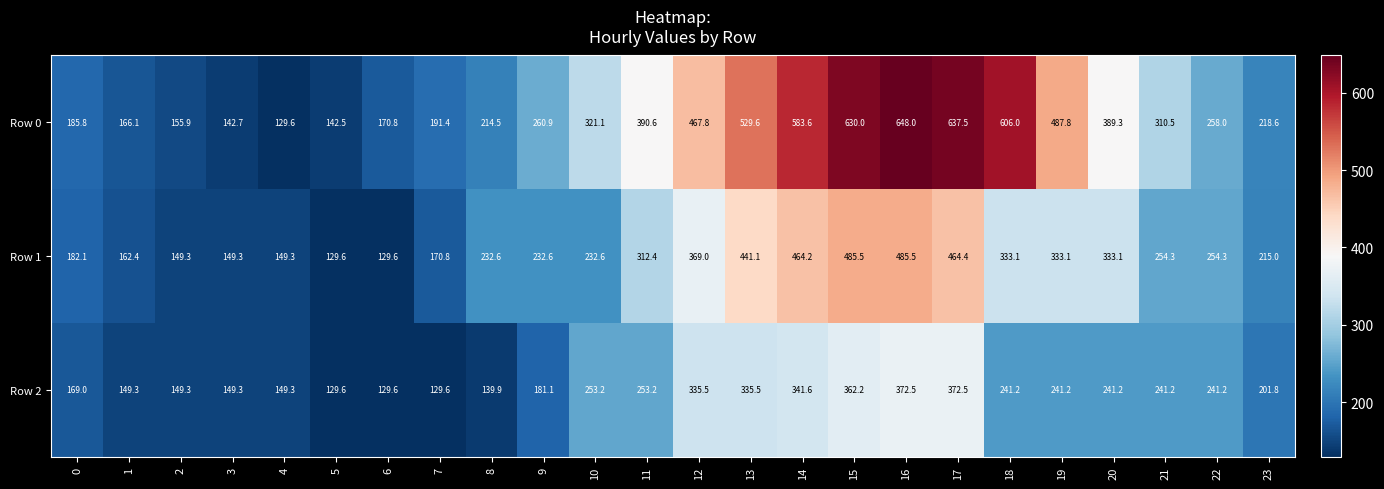

Rank the series by their maximum value, from highest to lowest.

Row 0, Row 1, Row 2